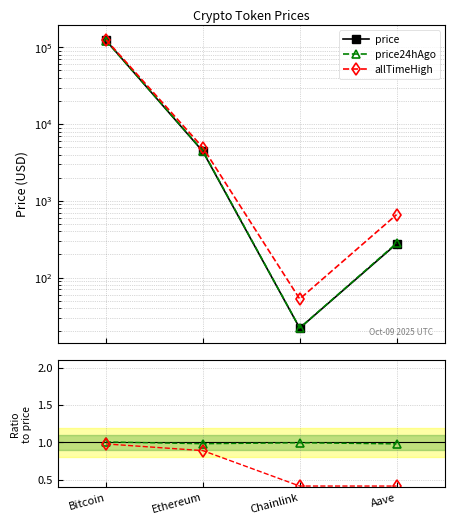

The price24hAgo series shows 280.6 at Aave. True or false?

True